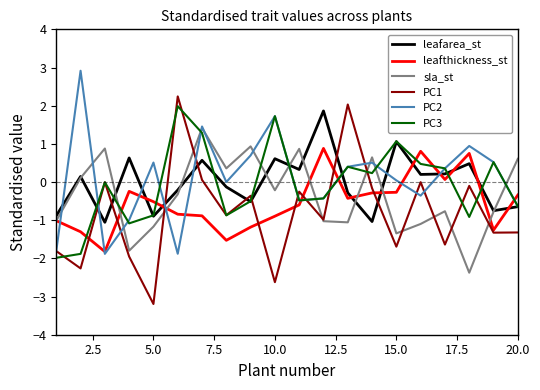

What is the highest value of the sla_st series?

1.4